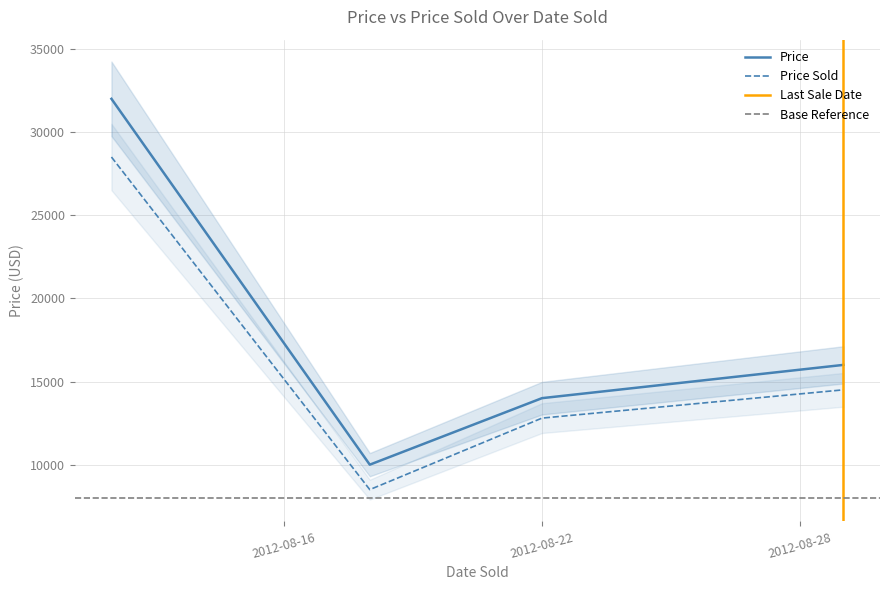

Is it true that Price Sold equals 5604 at 2012-08-18?

False